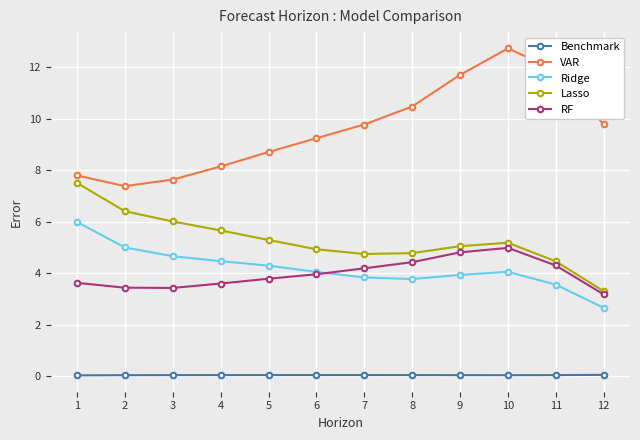

How many distinct data groups are displayed?

5